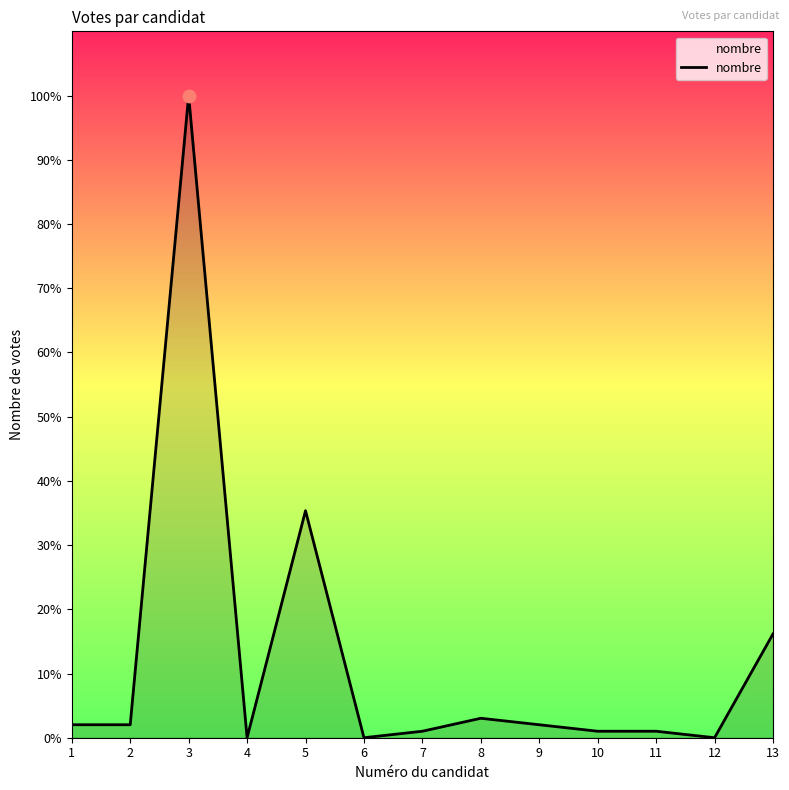

Which has a higher value, 5 or 9?

5